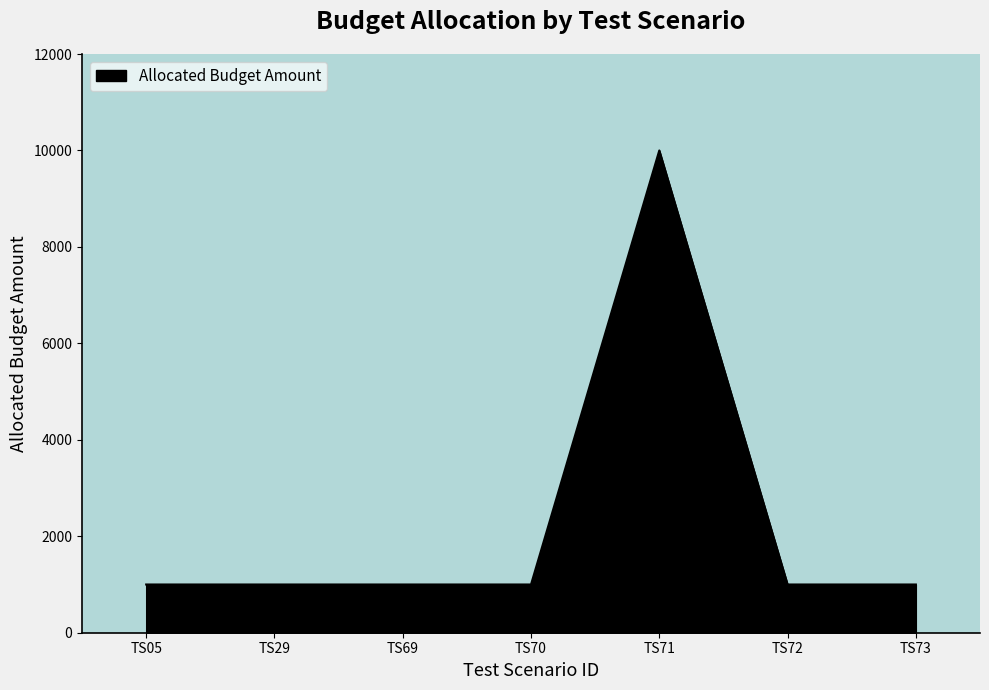

What is the greatest value displayed?

10000